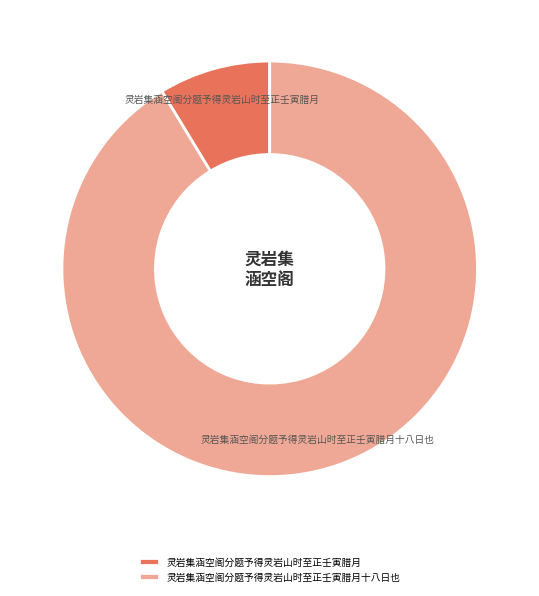

True or false: 灵岩集涵空阁分题予得灵岩山时至正壬寅腊月 accounts for 16% of the total.

False